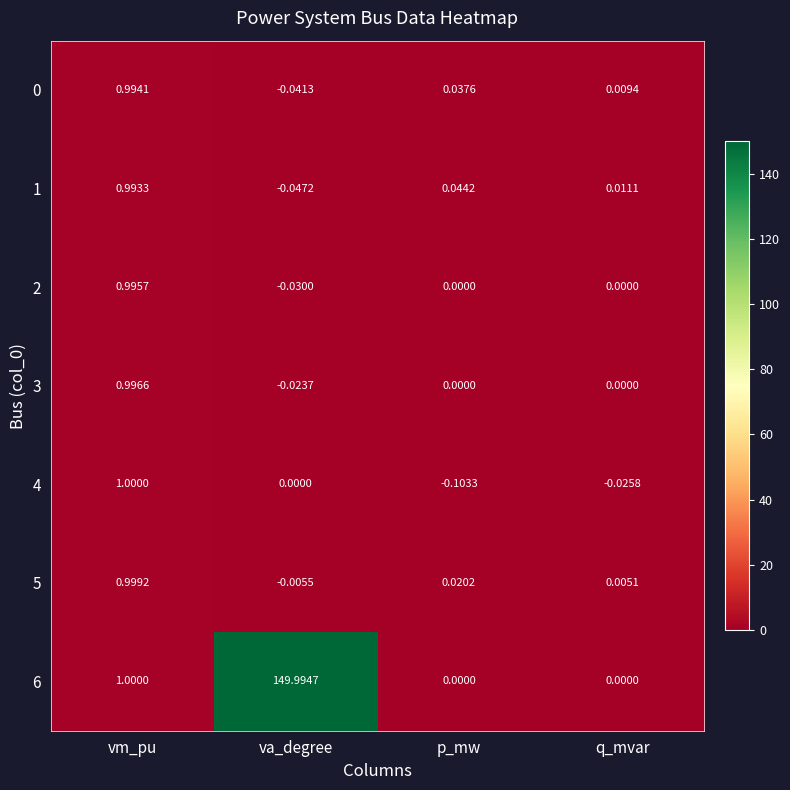

Where does the 2 series first go above 0?

vm_pu